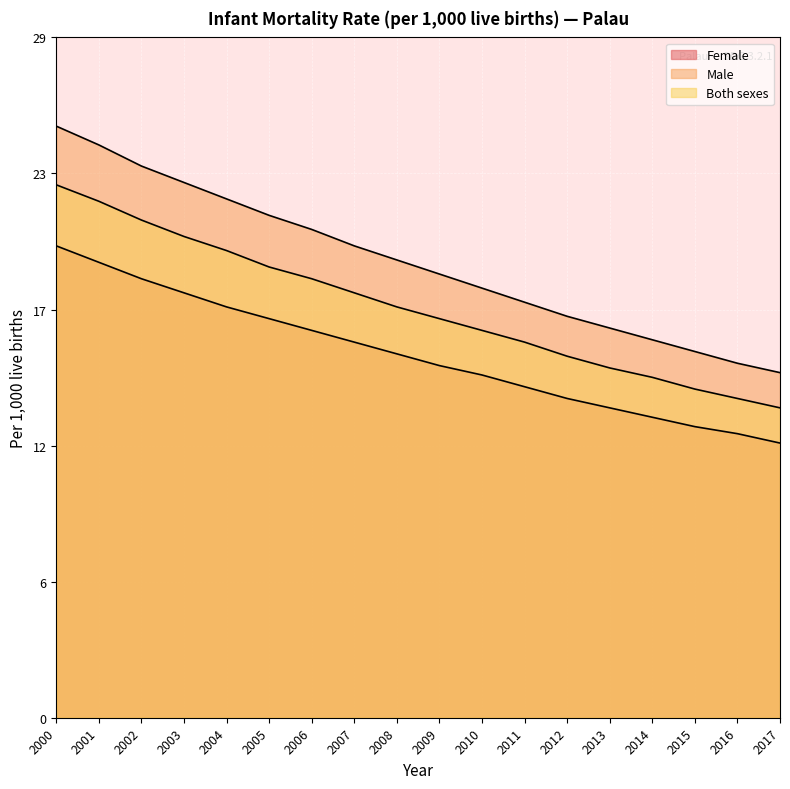

True or false: Female and Male cross at least once.

False